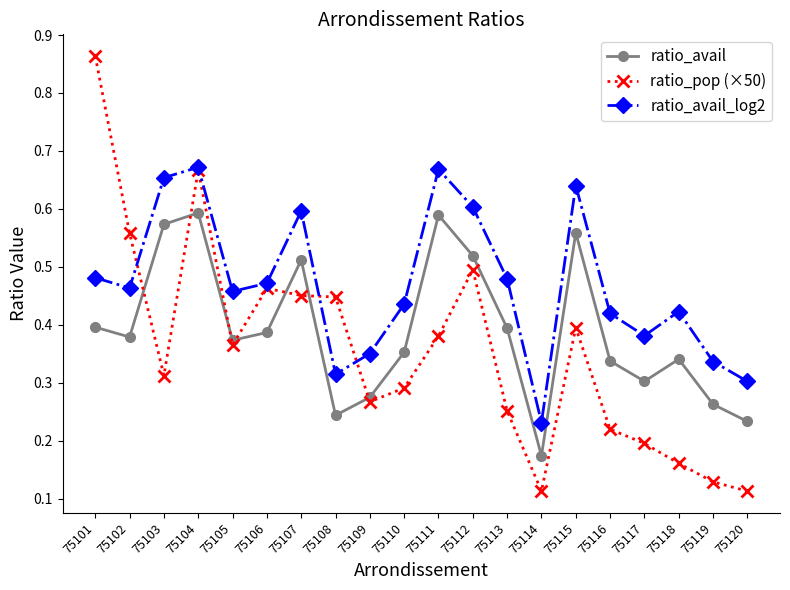

The value of ratio_avail at 75117 is 0.3. True or false?

True